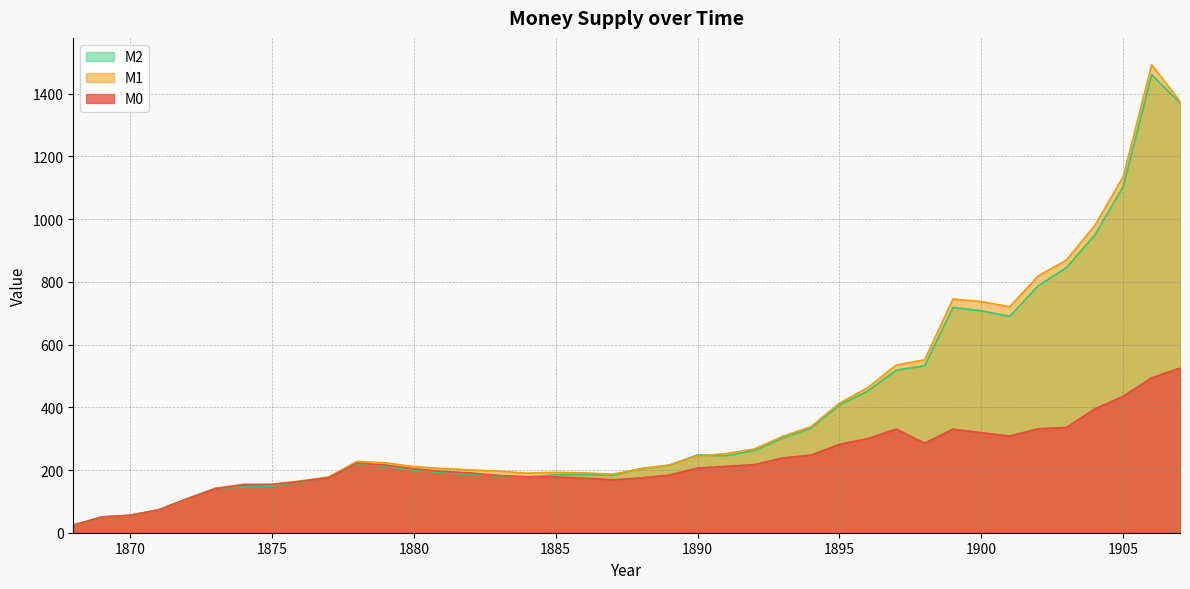

Reading right to left, extract all data points from this chart.

M0: 1907=525.1	1906=494.1	1905=435.5	1904=395.1	1903=335.8	1902=331.7	1901=308.2	1900=318.9	1899=330.3	1898=285.6	1897=330.5	1896=300.4	1895=282.0	1894=247.7	1893=238.5	1892=217.4	1891=211.7	1890=206.4	1889=183.8	1888=174.7	1887=168.9	1886=174.4	1885=177.8	1884=178.0	1883=182.6	1882=190.4	1881=195.7	1880=203.8	1879=215.9	1878=222.0	1877=175.3	1876=163.7	1875=153.9	1874=153.0	1873=140.2	1872=107.7	1871=72.7	1870=55.5	1869=50.1	1868=24.0
M1: 1907=1375.7	1906=1492.5	1905=1135.9	1904=980.4	1903=869.9	1902=818.9	1901=720.7	1900=737.1	1899=745.4	1898=551.5	1897=534.7	1896=463.0	1895=413.2	1894=338.2	1893=307.4	1892=266.9	1891=252.4	1890=244.2	1889=216.2	1888=203.7	1887=186.7	1886=190.9	1885=192.7	1884=190.0	1883=196.5	1882=200.4	1881=204.9	1880=210.9	1879=222.9	1878=227.4	1877=178.0	1876=165.0	1875=154.5	1874=154.8	1873=141.5	1872=107.7	1871=72.7	1870=55.5	1869=50.1	1868=24.0
M2: 1907=1370.9	1906=1461.1	1905=1104.5	1904=950.2	1903=845.6	1902=787.5	1901=690.2	1900=707.4	1899=718.4	1898=532.6	1897=518.5	1896=452.1	1895=407.2	1894=333.8	1893=301.9	1892=261.7	1891=245.6	1890=248.1	1889=214.9	1888=204.9	1887=183.1	1886=184.7	1885=184.8	1884=177.7	1883=181.6	1882=186.4	1881=191.5	1880=198.8	1879=212.6	1878=219.6	1877=175.8	1876=162.3	1875=148.9	1874=145.8	1873=141.5	1872=107.7	1871=72.7	1870=55.5	1869=50.1	1868=24.0